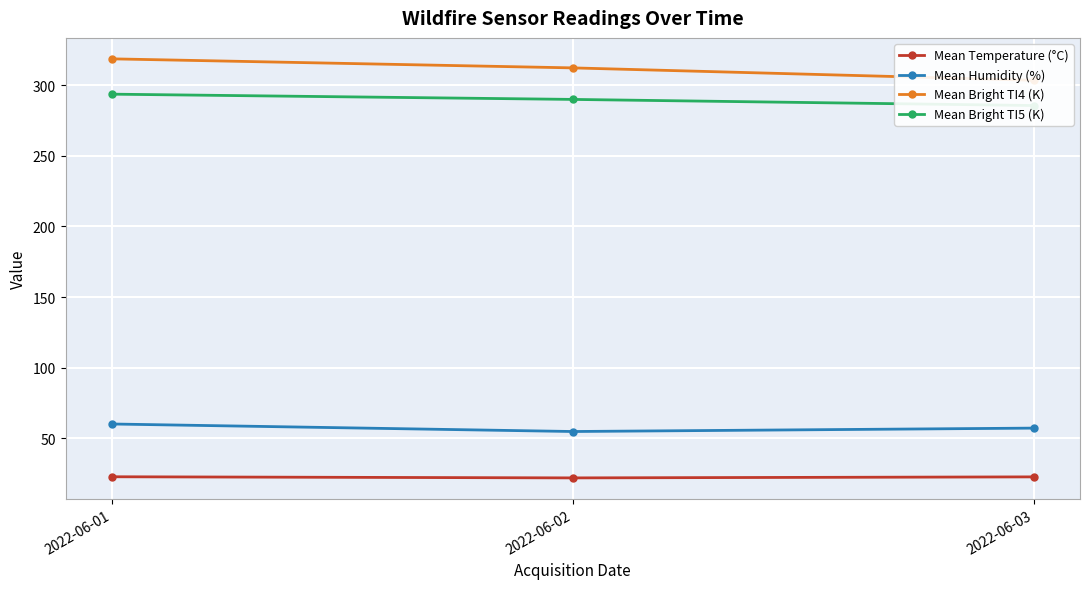

Which label corresponds to the smallest value in the chart?

2022-06-02